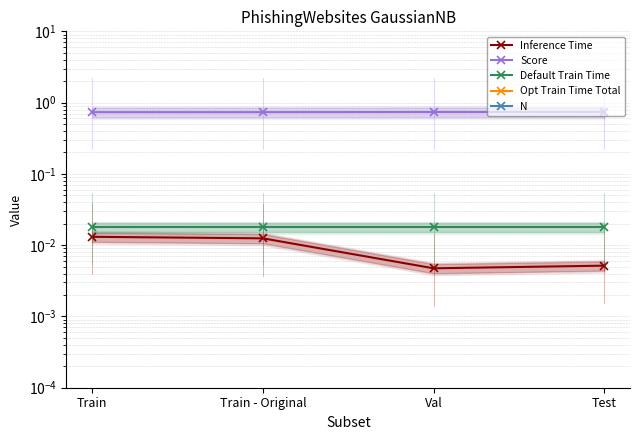

How many lines are shown in the chart?

5